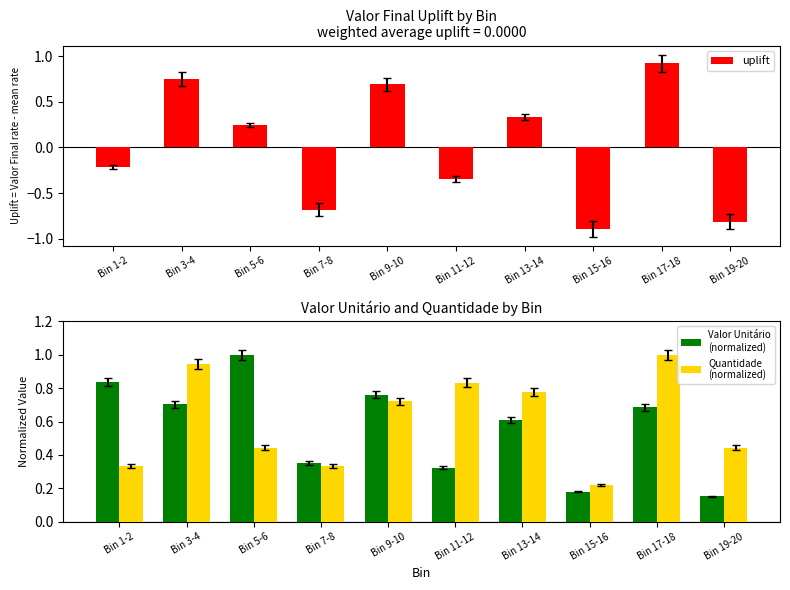

The value of uplift at Bin 19-20 is -0.8. True or false?

True